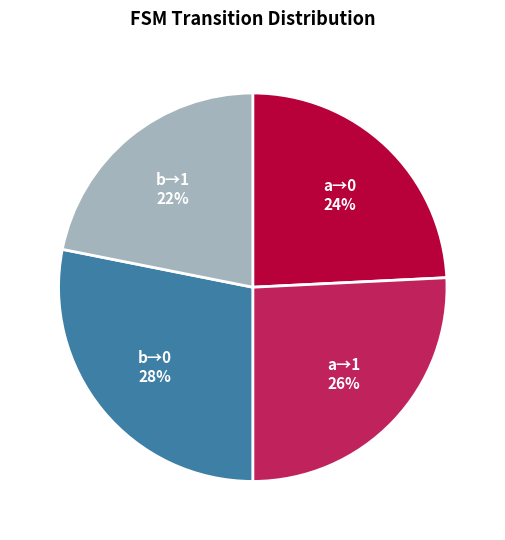

To the nearest percent, what is the difference between the largest and smallest slice percentages?

6%